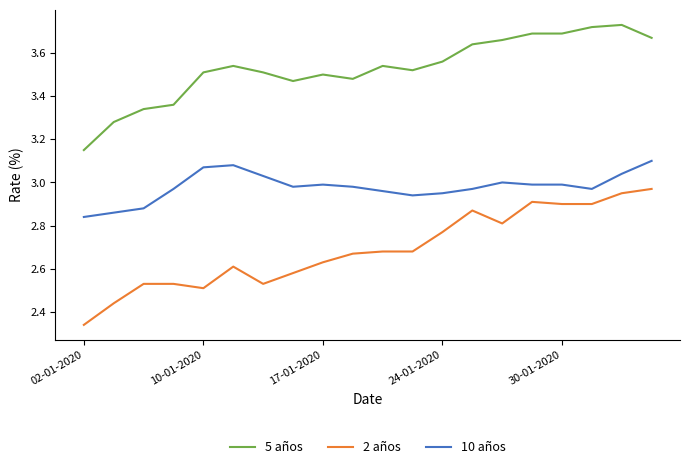

List the series in order of their overall mean, highest first.

5 años, 10 años, 2 años